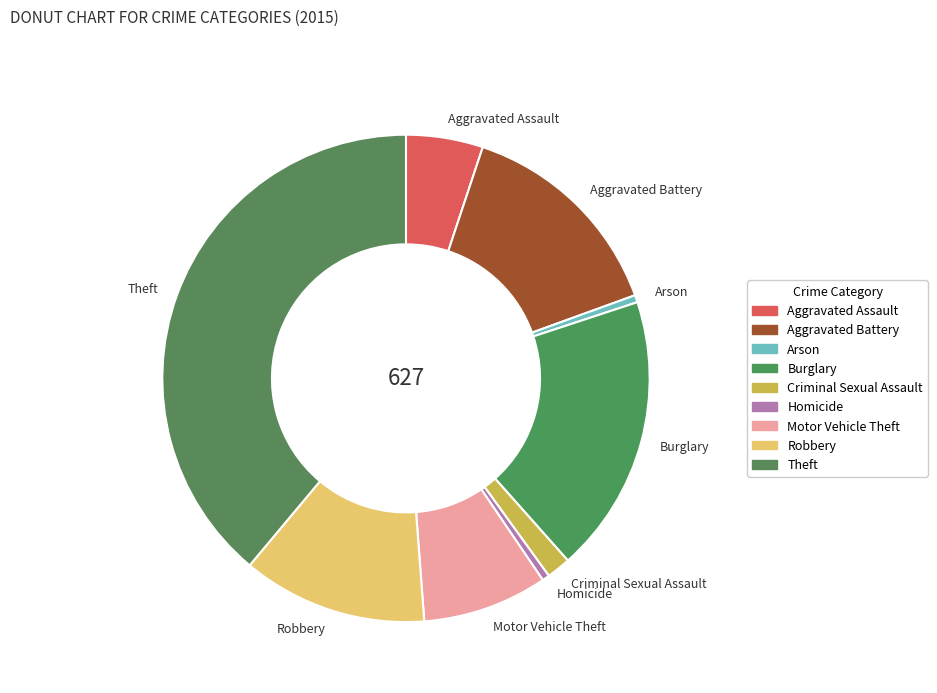

True or false: Robbery accounts for 12% of the total.

True